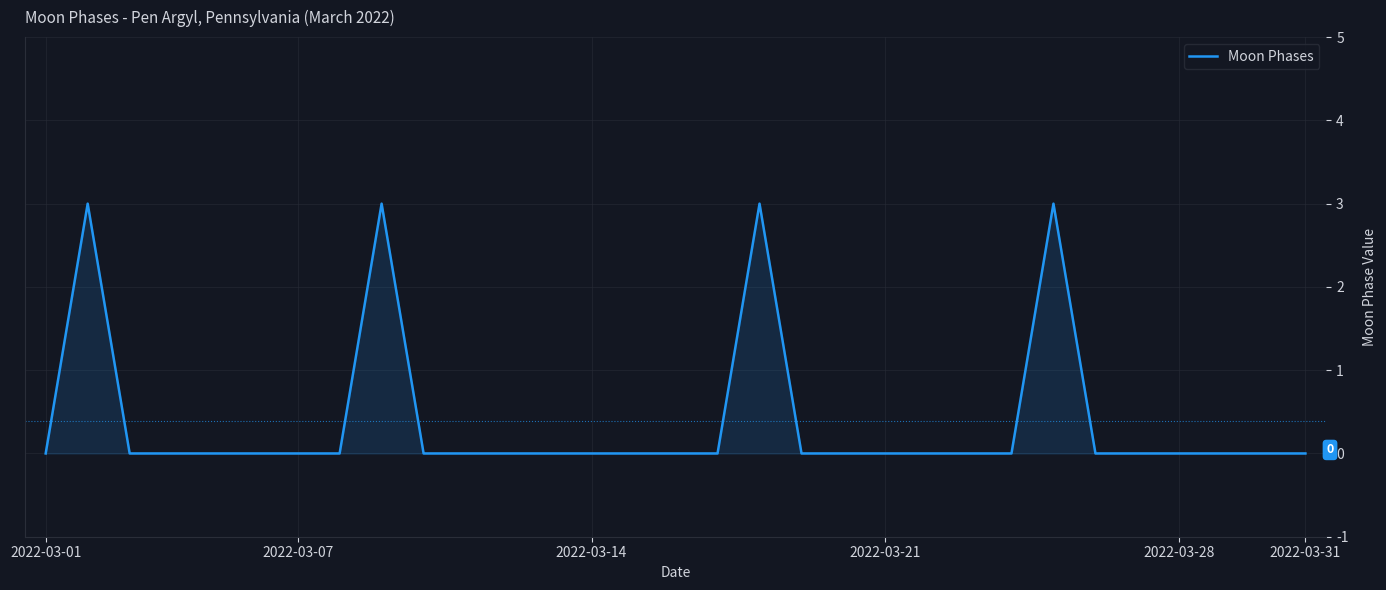

What is the difference between the maximum and minimum values?

3